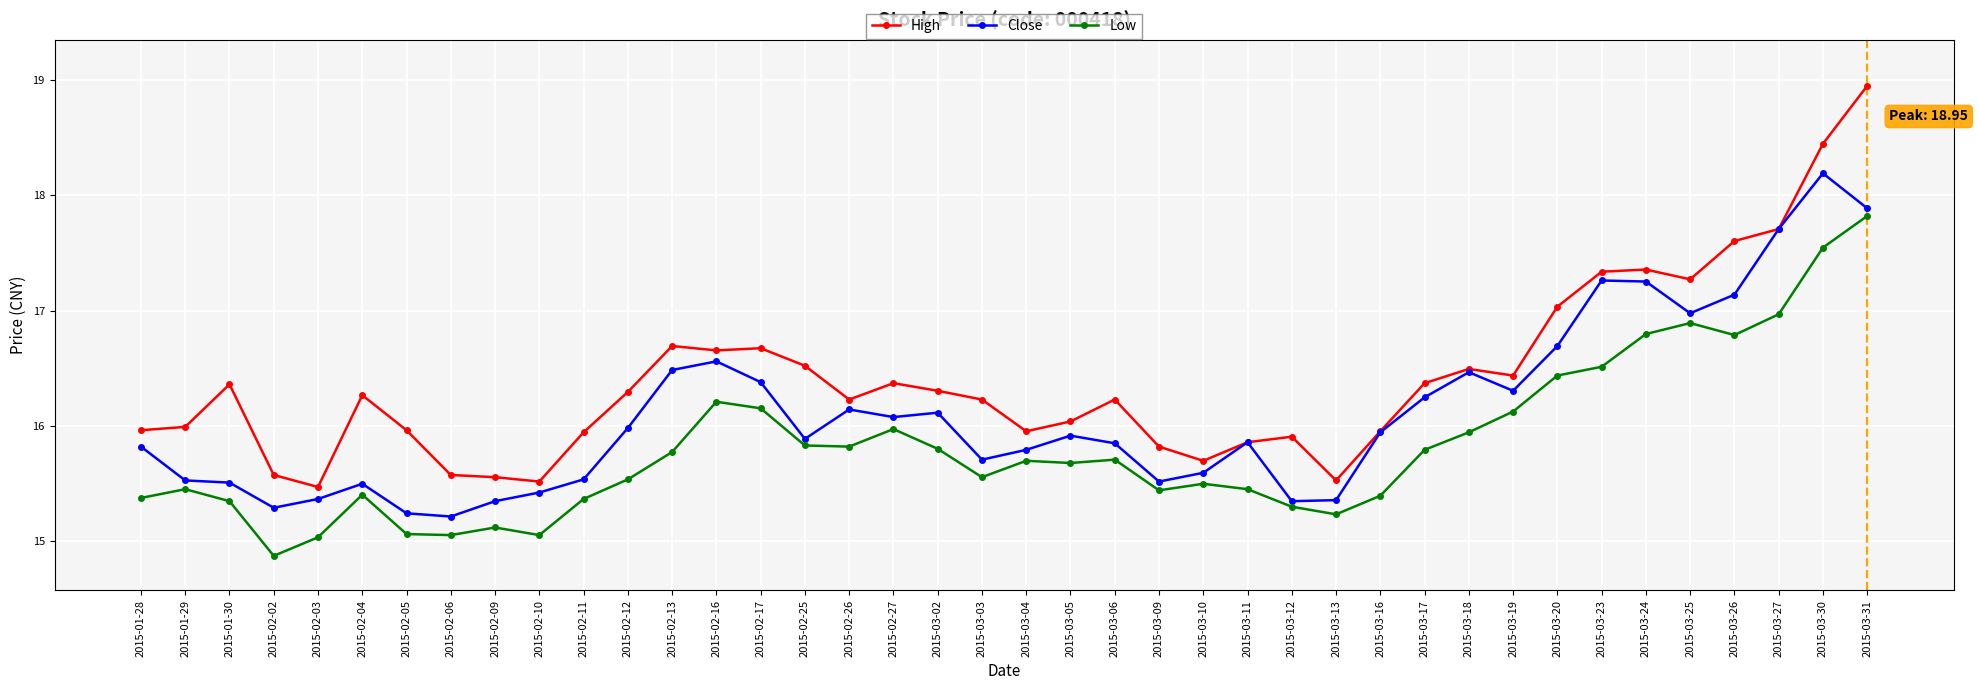

True or false: Close has more than 2 points higher than both neighbors.

True